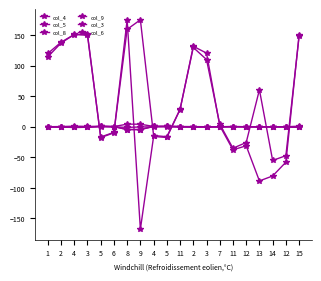

Rank the series by their maximum value, from highest to lowest.

col_4, col_8, col_3, col_5, col_9, col_6